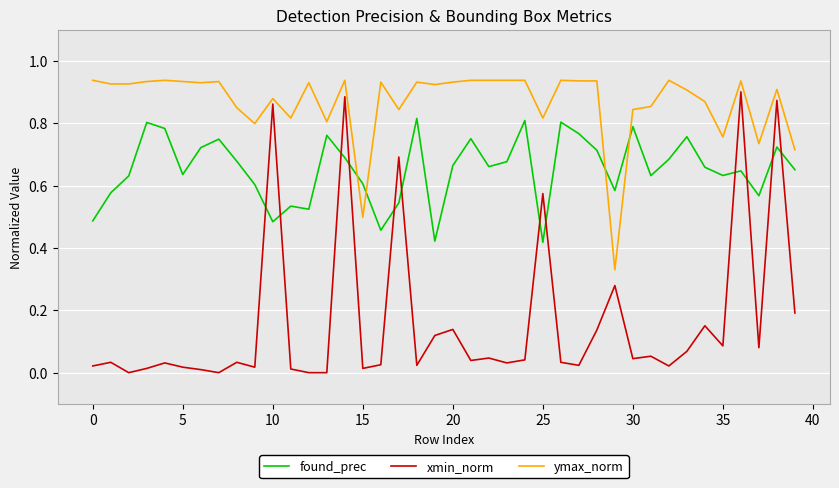

Which series has the largest range (max minus min)?

xmin_norm